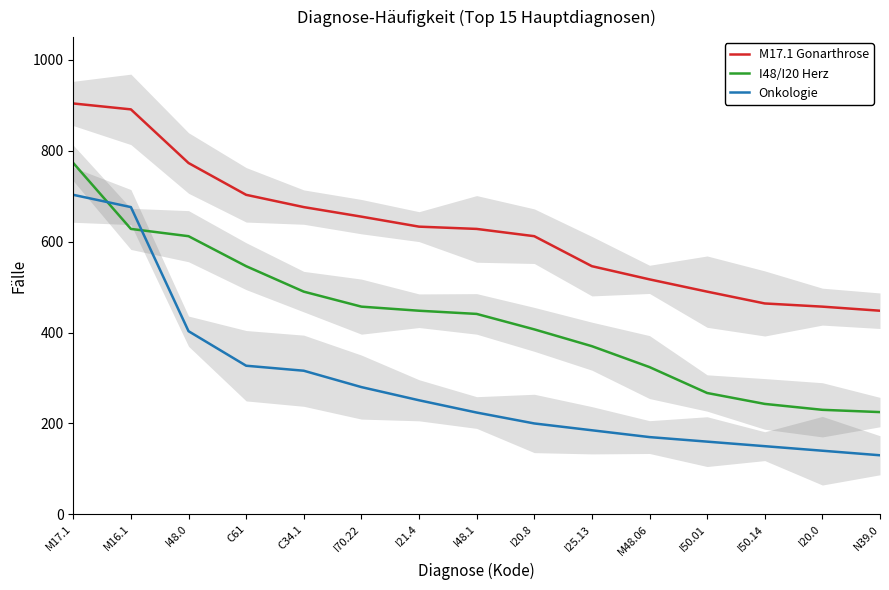

What is the greatest value displayed?

904